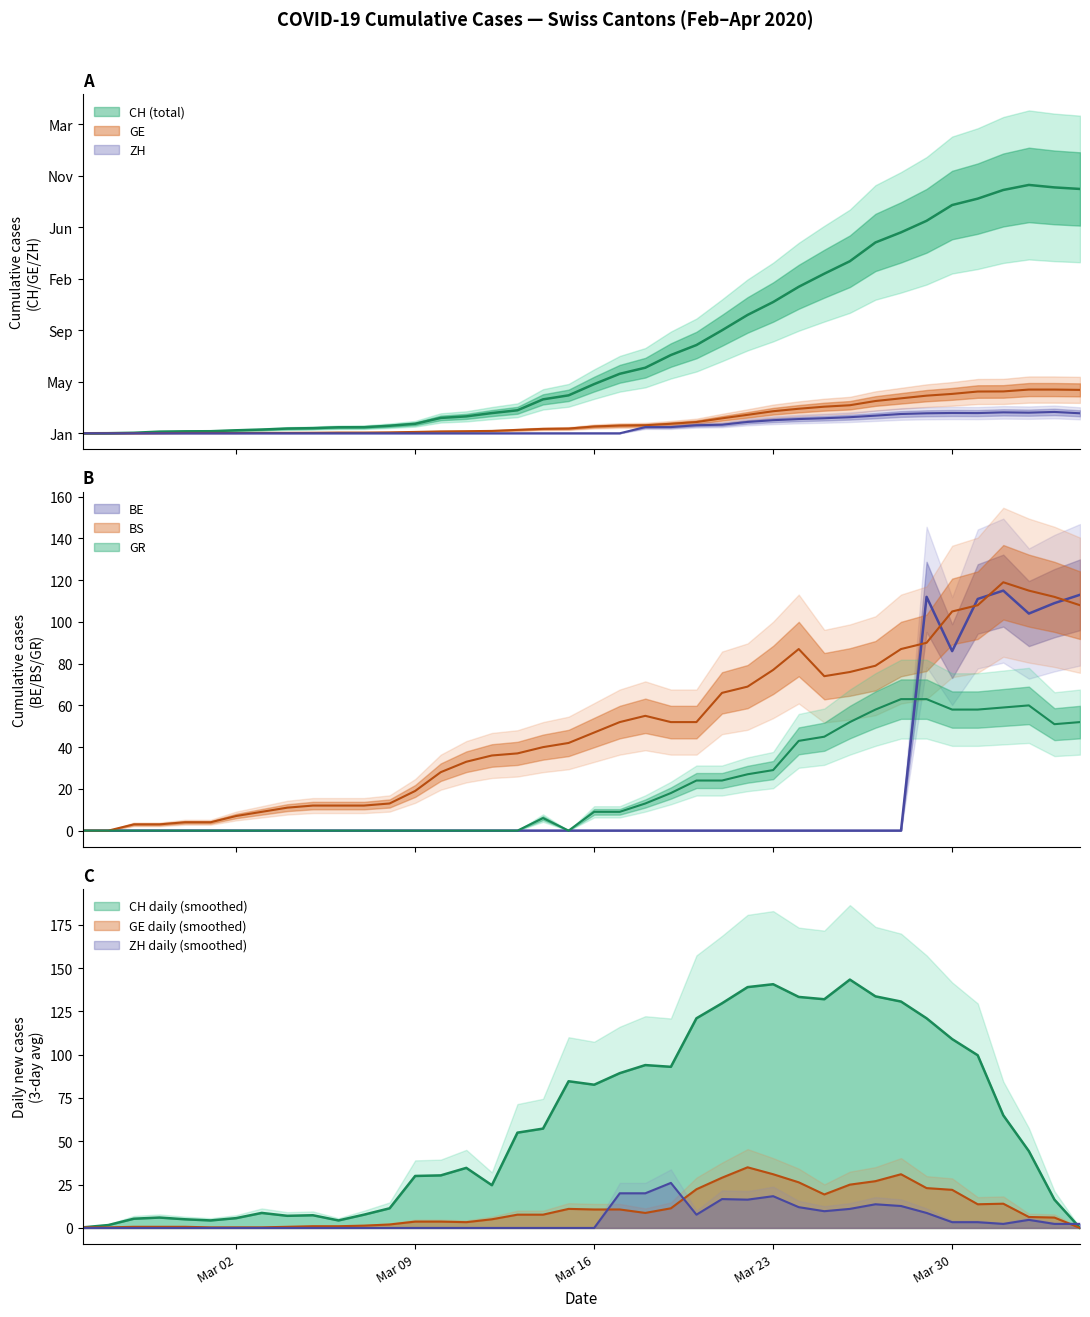

Which series has the widest spread of values?

CH